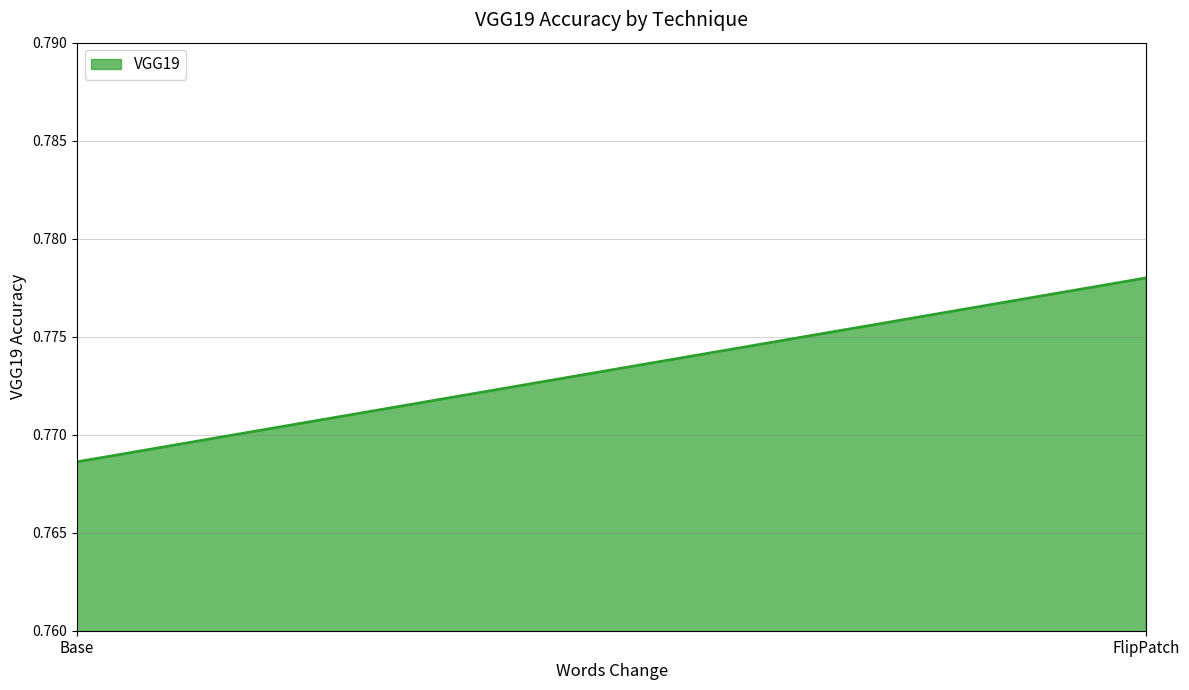

List the labels in order of value, largest first.

FlipPatch, Base